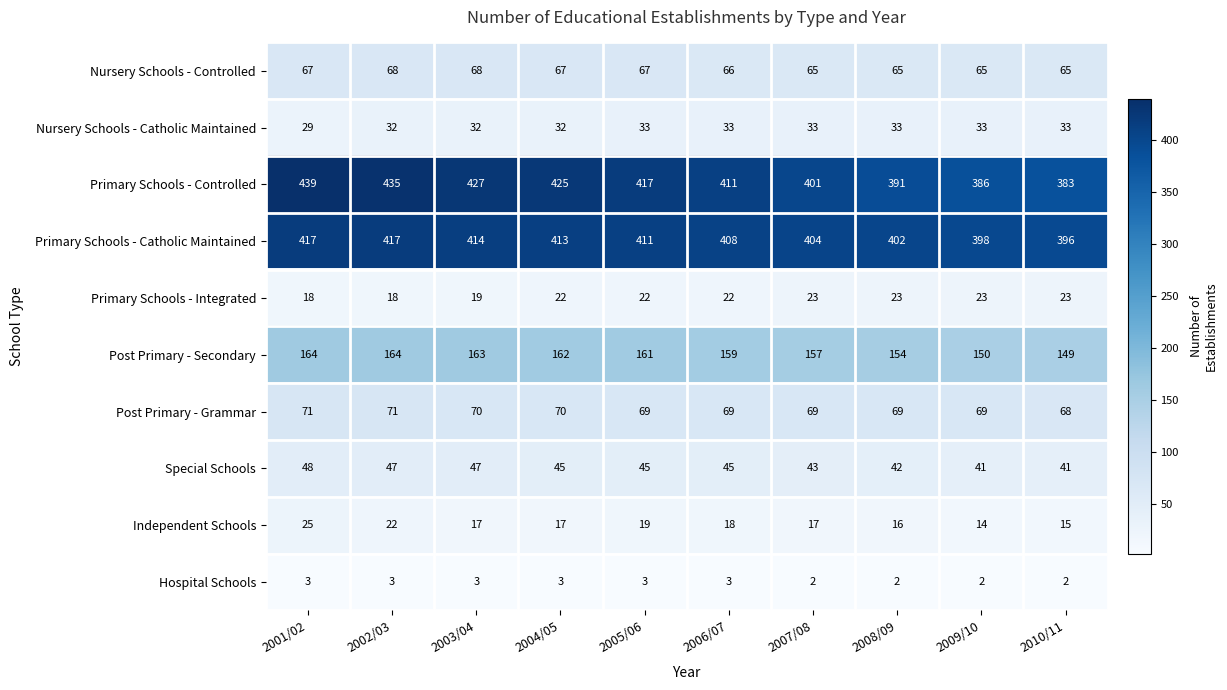

Count the number of data series in this chart.

10